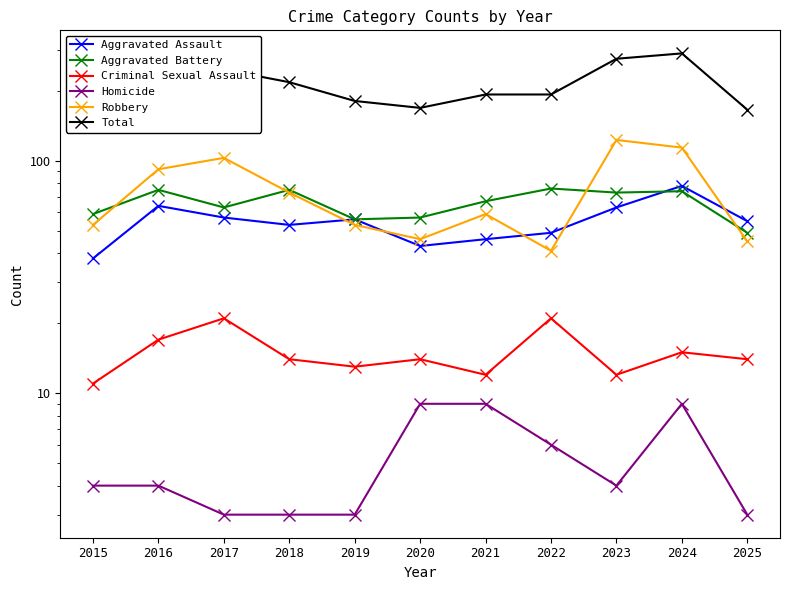

Reading left to right, transcribe all the data shown in this chart.

Aggravated Assault: 38	64	57	53	56	43	46	49	63	78	55
Aggravated Battery: 59	75	63	75	56	57	67	76	73	74	49
Criminal Sexual Assault: 11	17	21	14	13	14	12	21	12	15	14
Homicide: 4	4	3	3	3	9	9	6	4	9	3
Robbery: 53	92	103	73	53	46	59	41	123	114	45
Total: 165	252	247	218	181	169	193	193	275	290	166